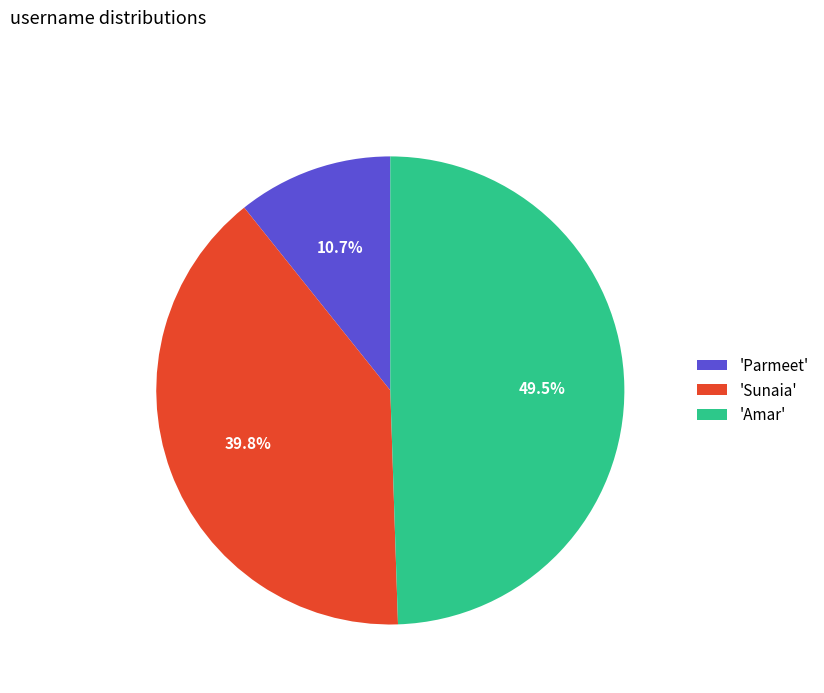

Does 'Parmeet' account for over 50% of the chart?

No